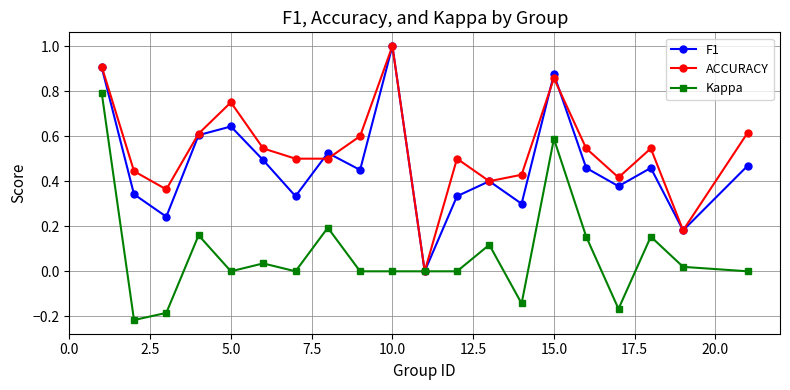

What is the maximum value for F1?

1.0